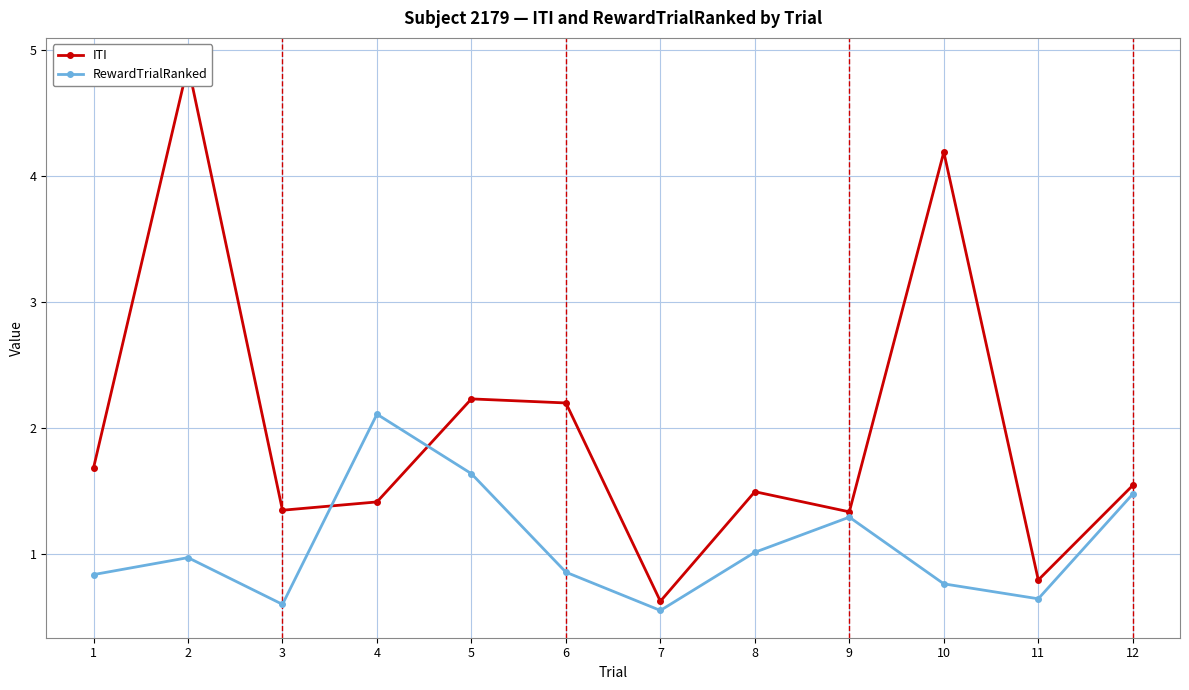

Rank the categories by ITI value from highest to lowest.

2, 10, 5, 6, 1, 12, 8, 4, 3, 9, 11, 7